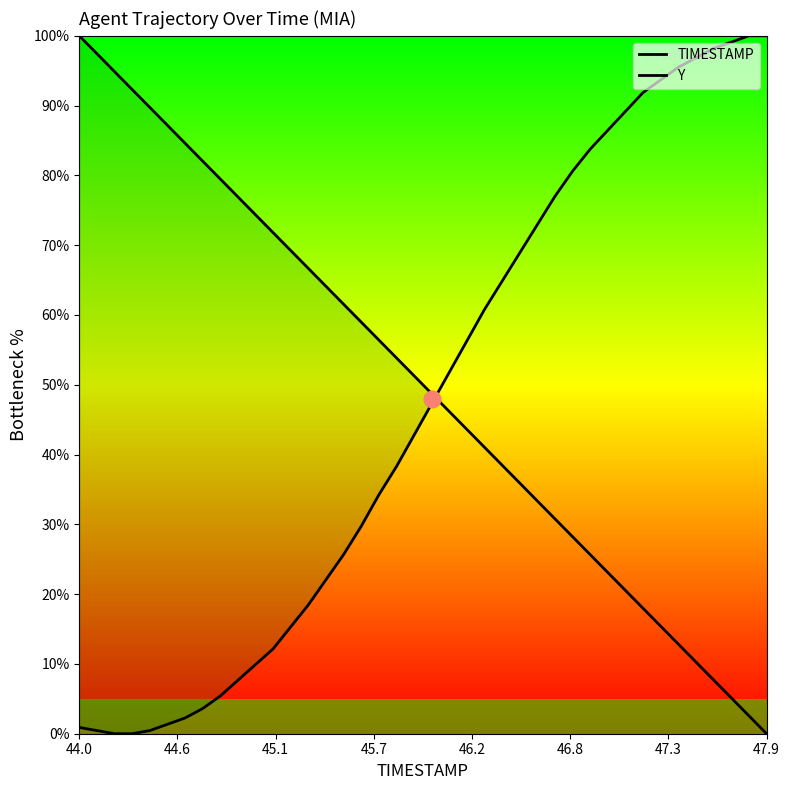

Does the chart display data point markers on the line(s)?

No